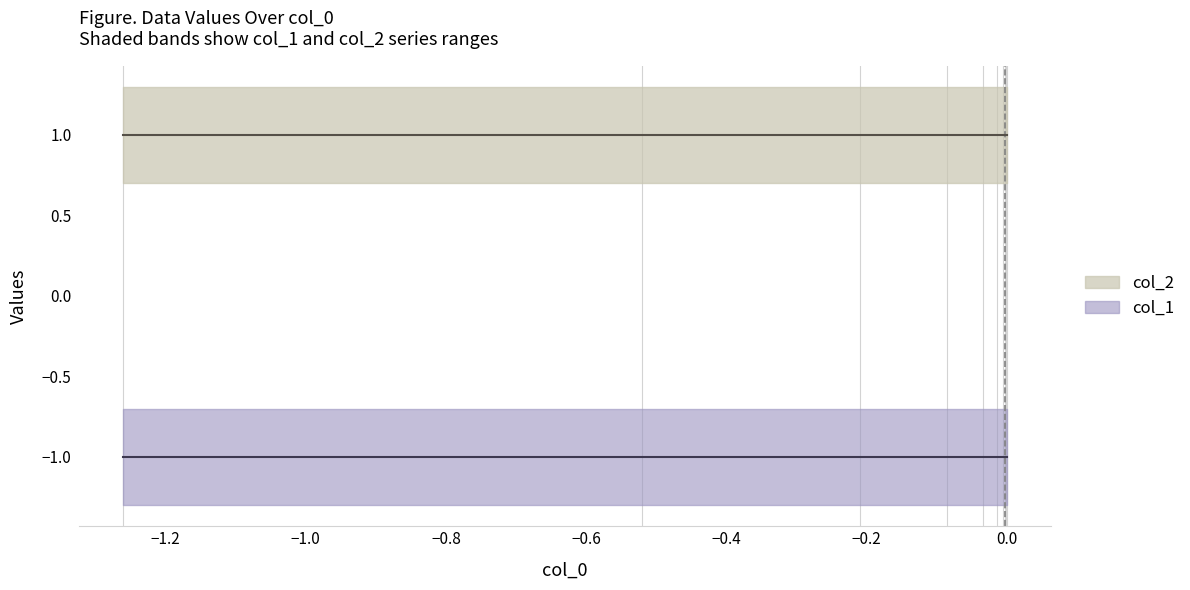

True or false: col_1 has a value of -1 at 7.

False